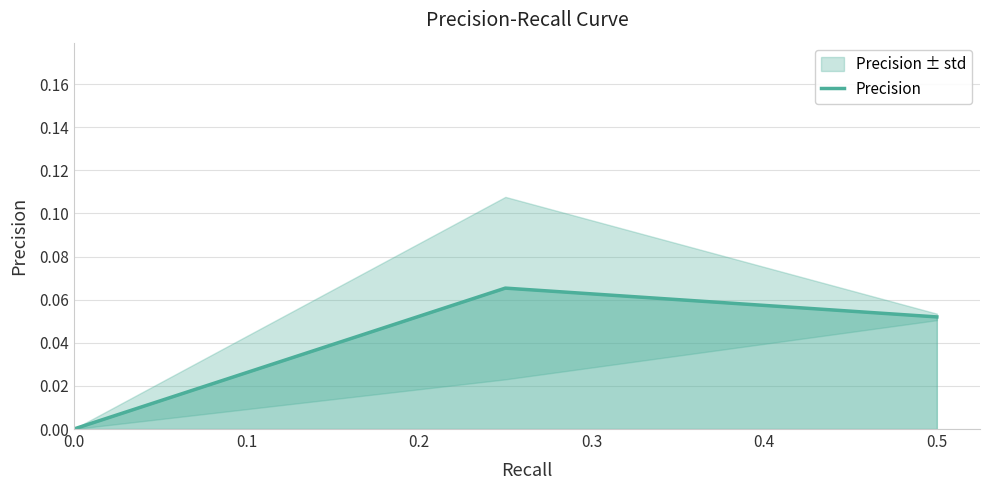

The value at 0.5 is 0.1. True or false?

False